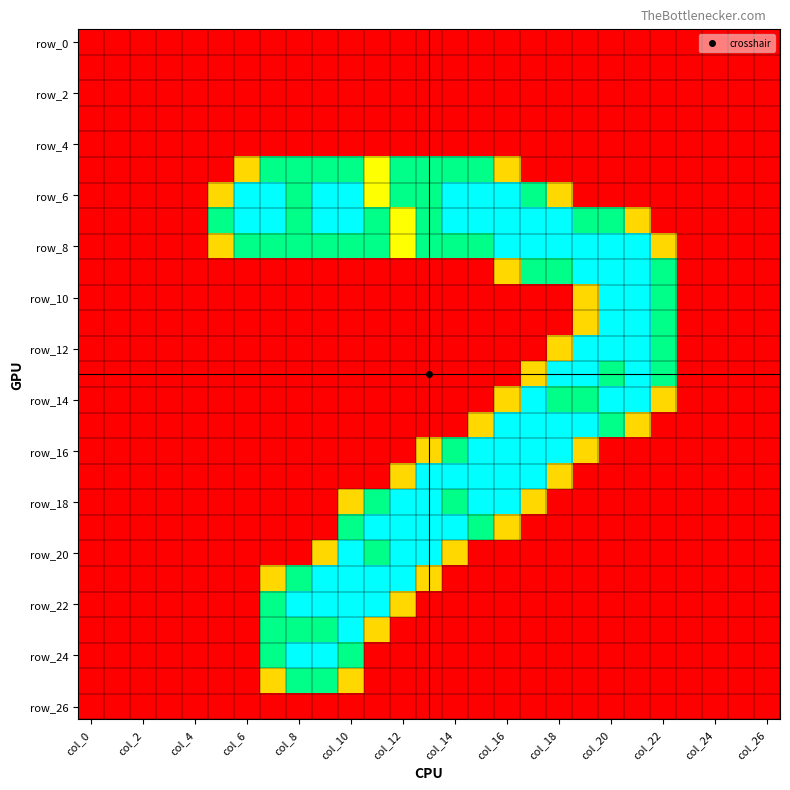

What is the greatest value displayed?

2.0